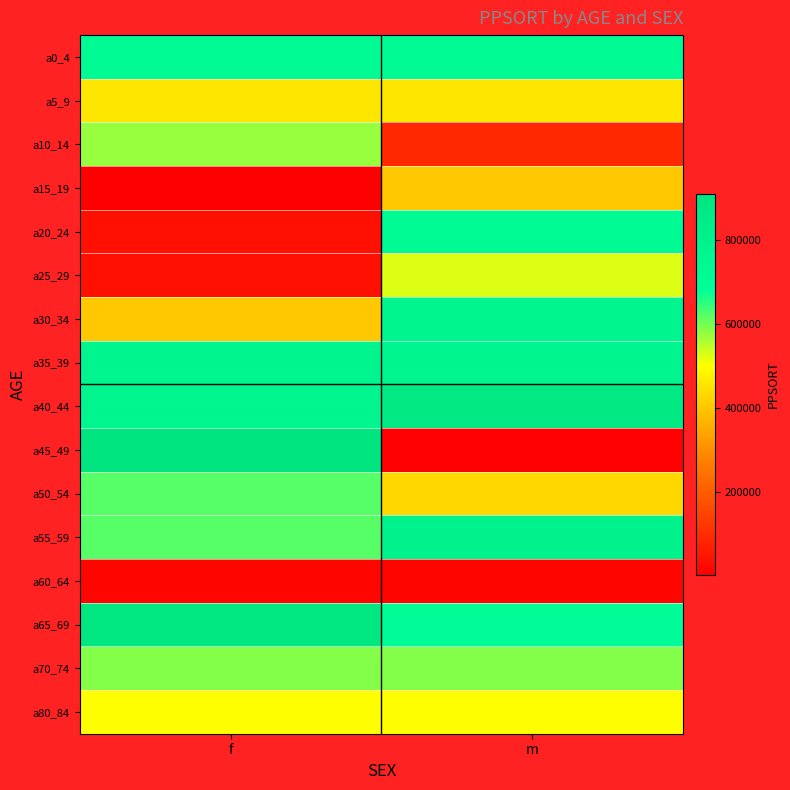

At which category is the sum across all series the highest?

m